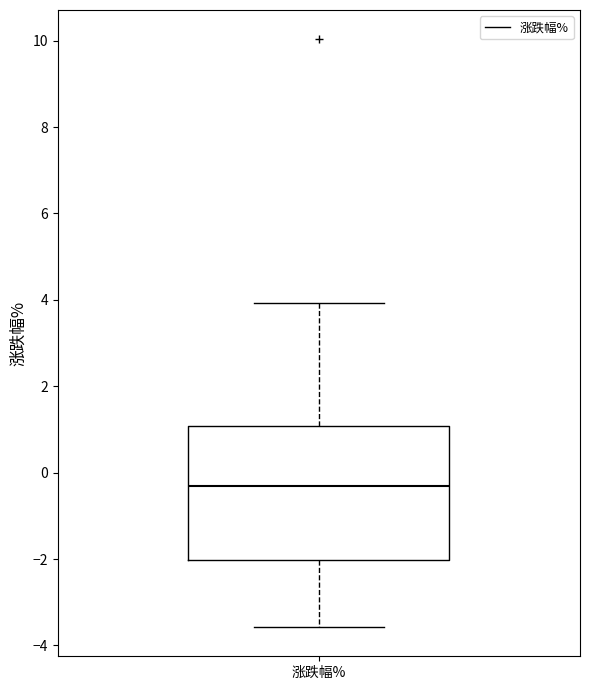

Read this box plot against the y-axis: the position of the median line, the range covered by the box, and the ends of both whiskers. The values are not printed on the chart, so give them approximately, as read against the axis.

median -0.4, box -2.0 to 1.0, whiskers -3.6 to 4.0